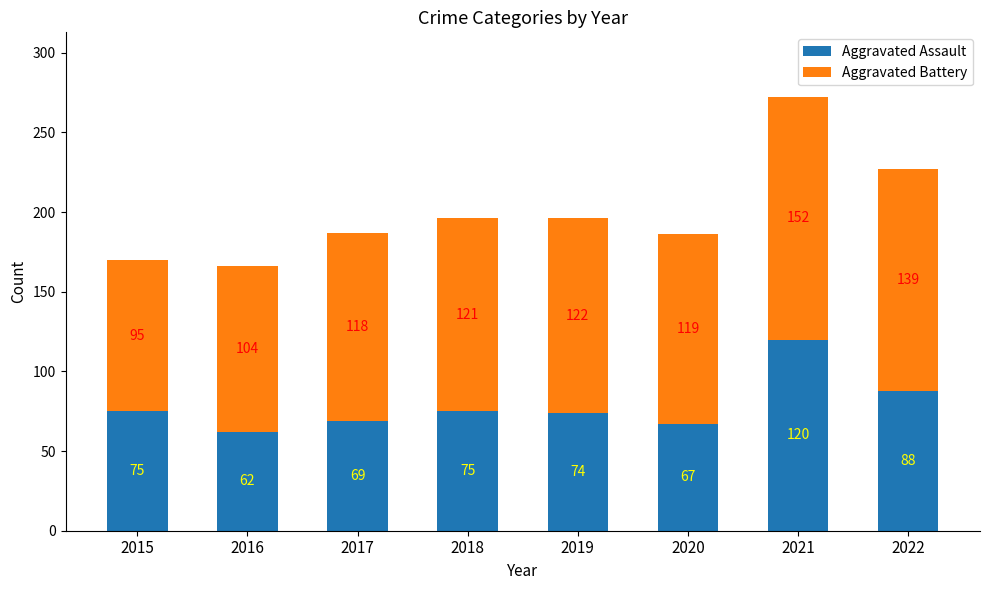

What is the maximum value for Aggravated Assault?

120